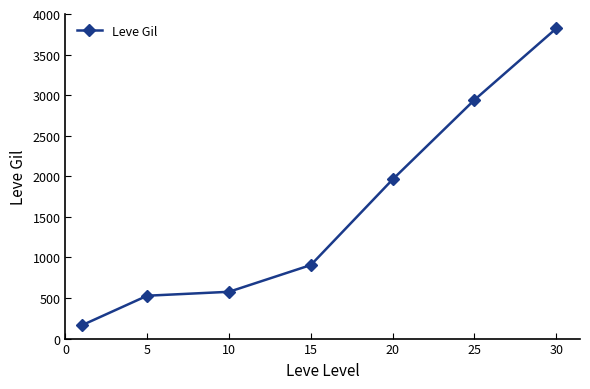

What is the sum of all values?

10901.0